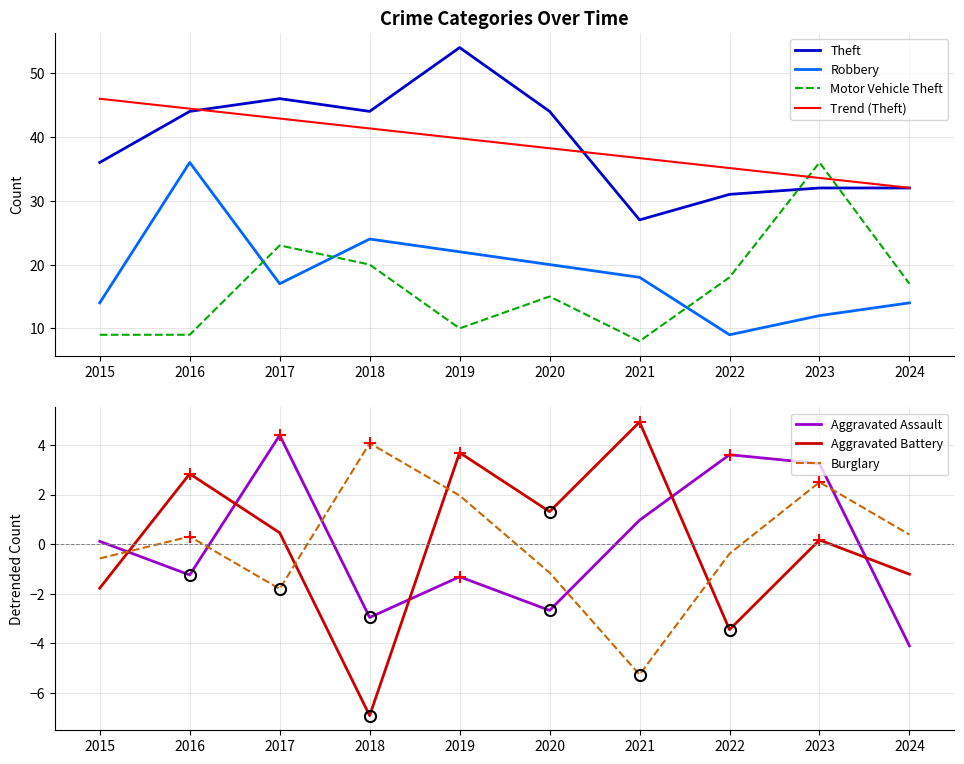

True or false: Motor Vehicle Theft has a value of 64 at 2023.

False